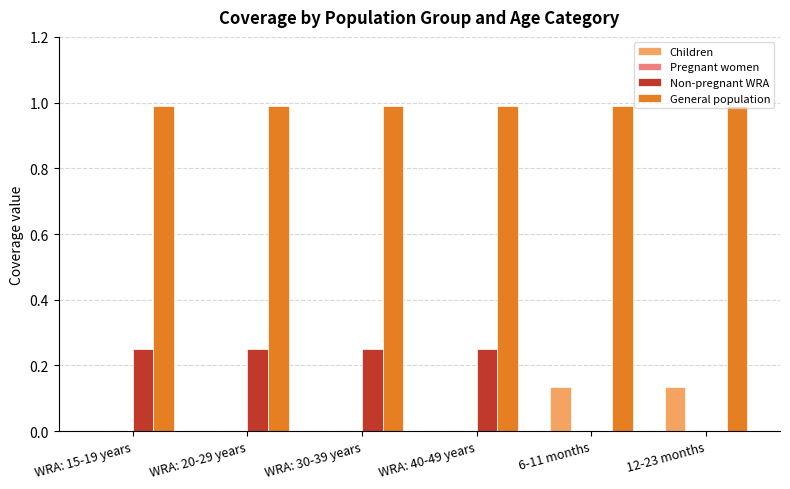

Which series has the largest total across all categories?

General population